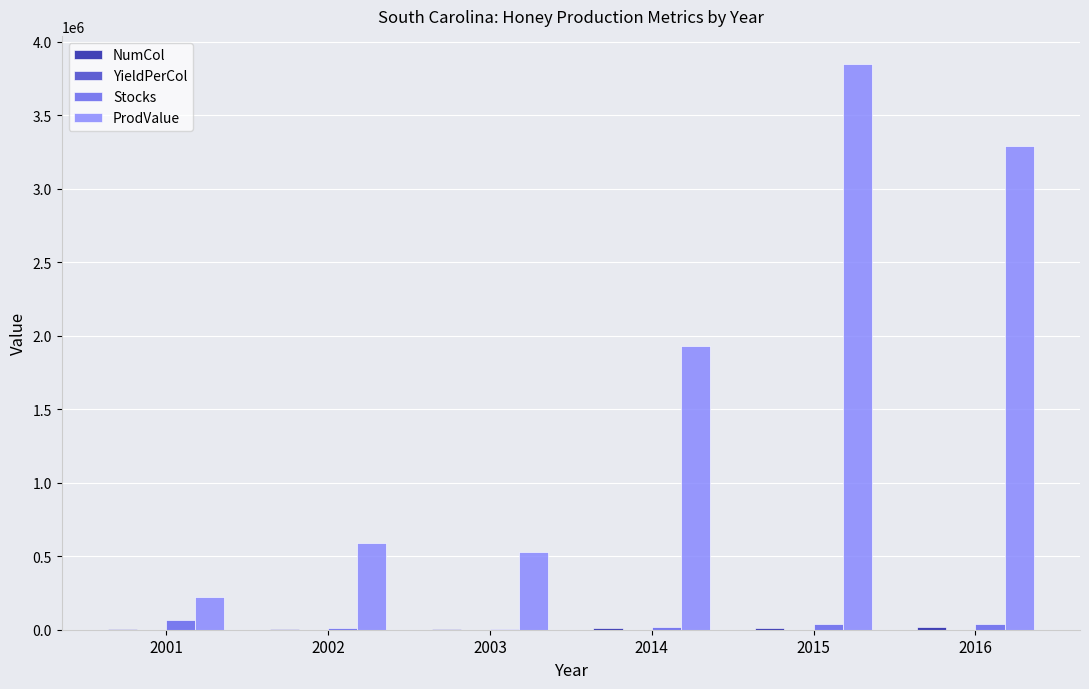

Which series has the largest total across all categories?

ProdValue